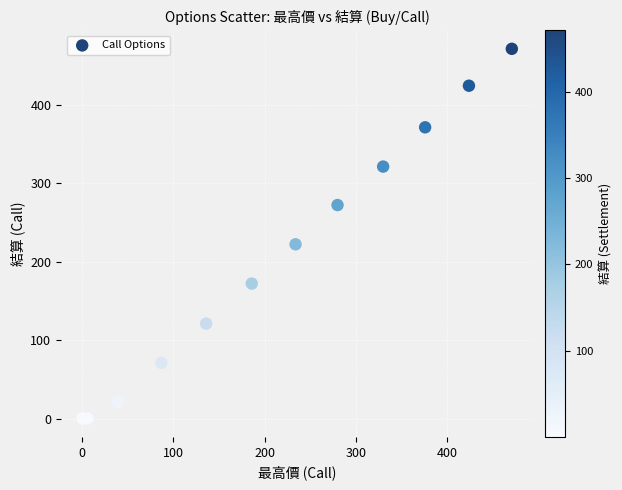

What Y value in the scatter plot is closest to 235?

222.0